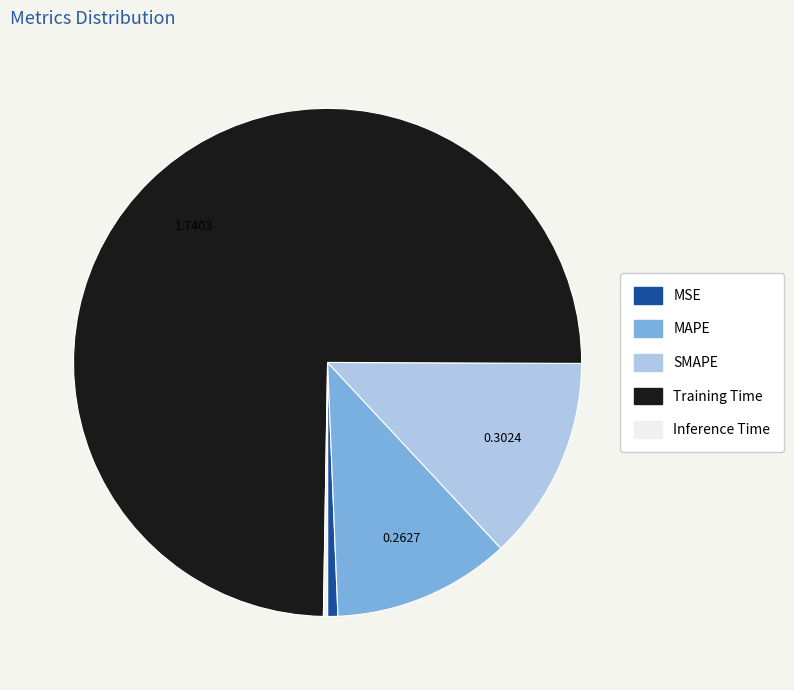

Which slice represents more than half of the pie?

Training Time